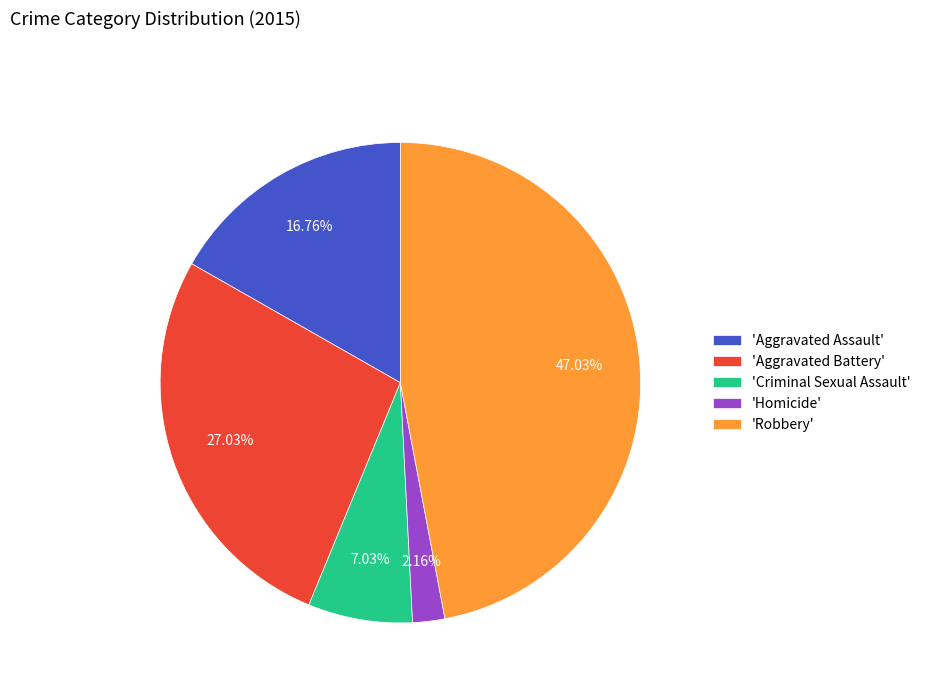

Is there any slice that represents more than half of the pie?

No